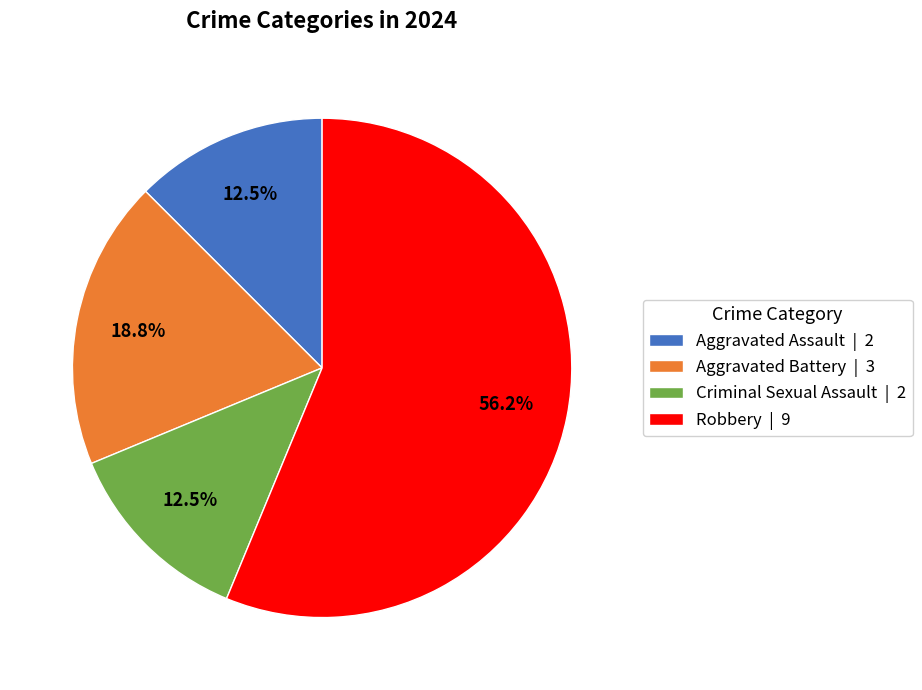

Count the number of slices in the pie.

4